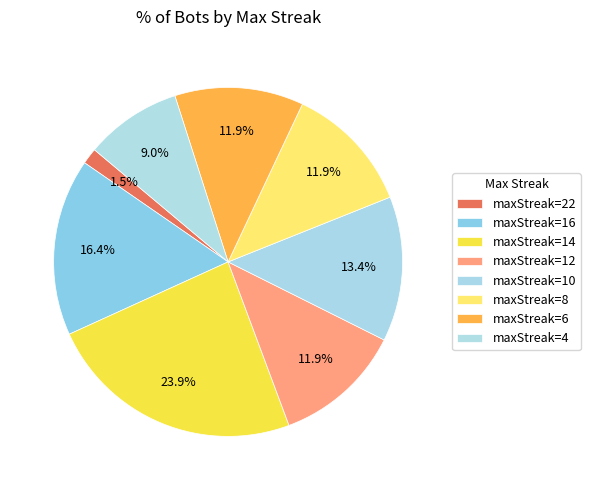

What is the largest slice in the pie chart?

maxStreak=14